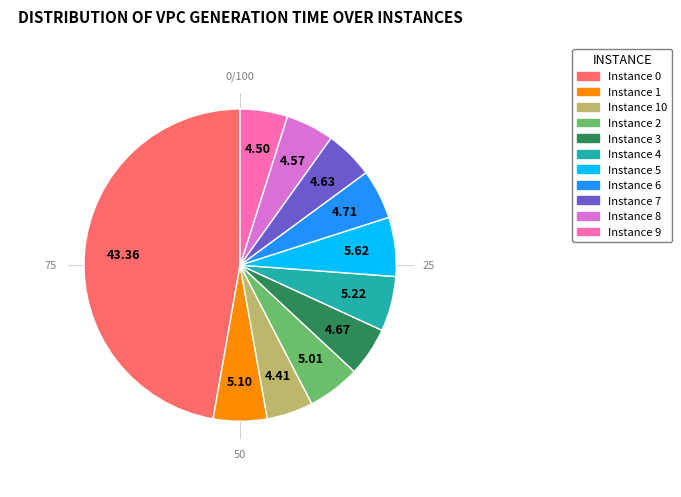

Does any single category account for the majority?

No